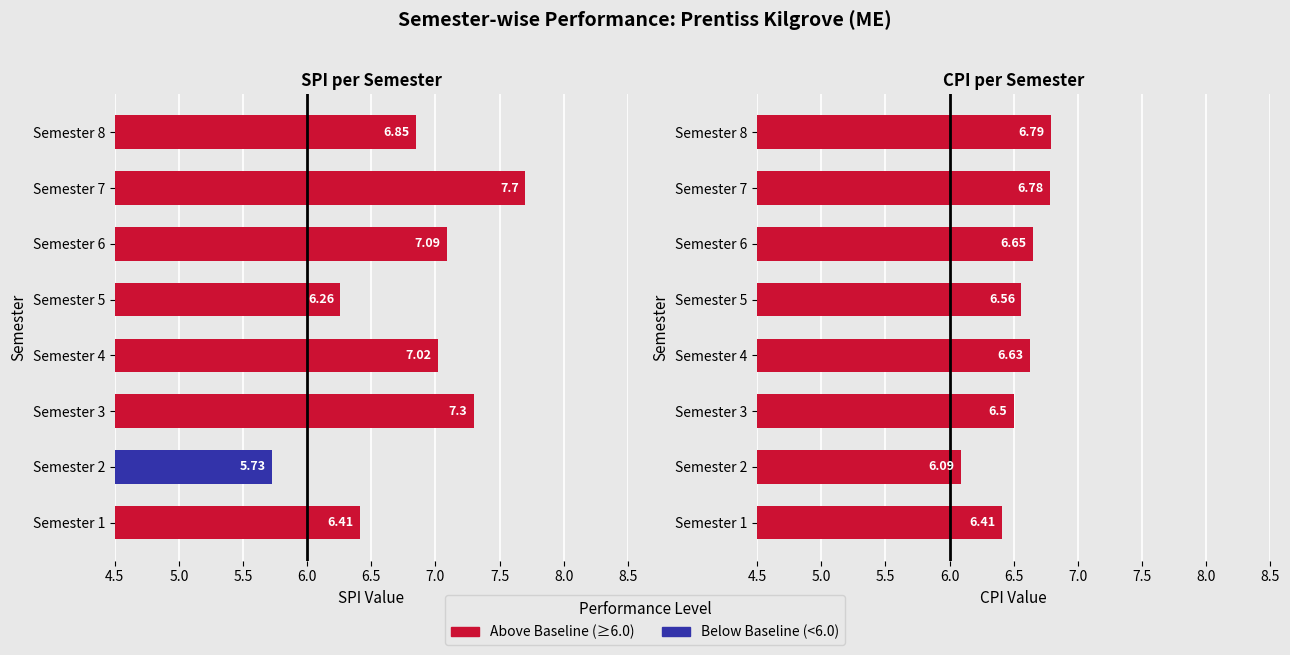

What is the greatest value displayed?

7.7